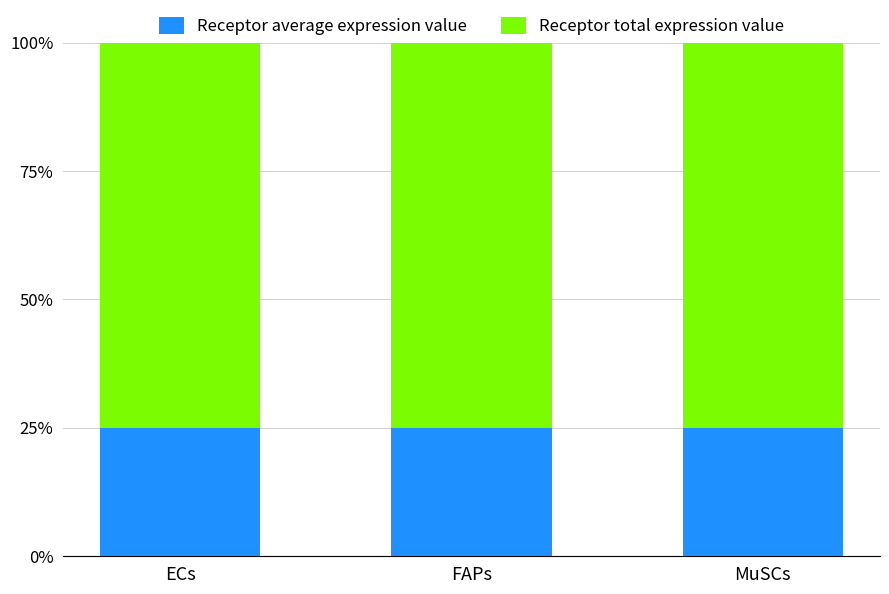

How many distinct data groups are displayed?

2